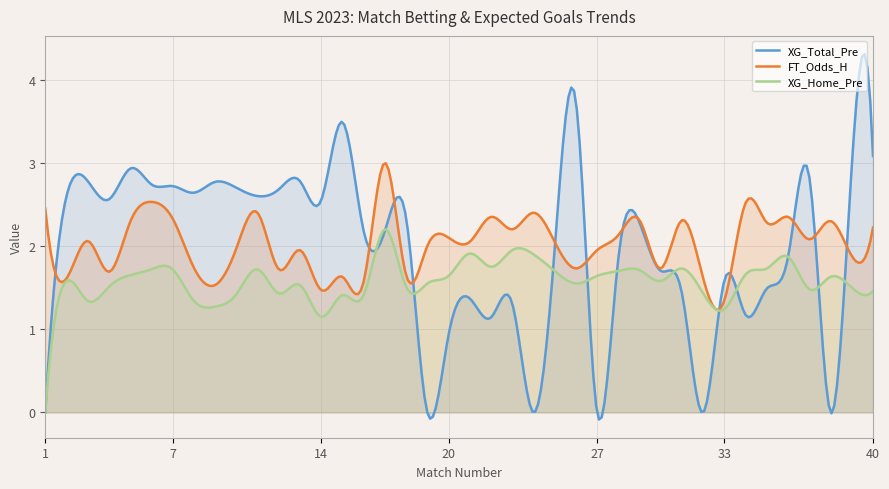

What is the difference between the highest and lowest values at 8?

1.3